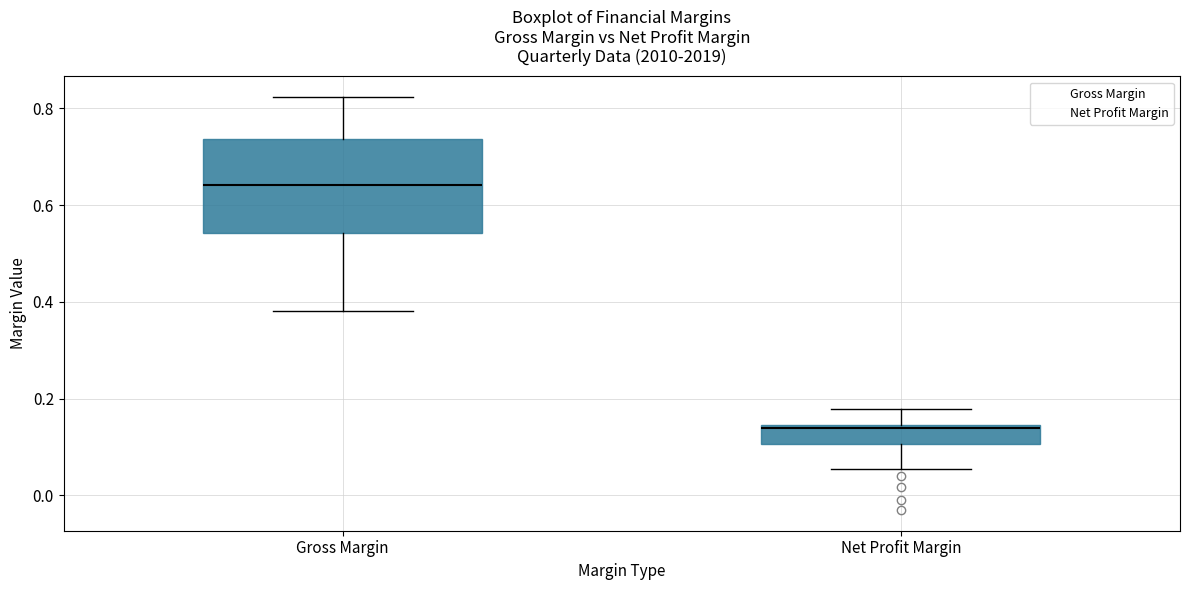

Reading left to right, transcribe this box plot: for each box, give where its median line is, the range the box spans, and where its two whiskers end, as read against the y-axis. The values are not printed on the chart, so give them approximately, as read against the axis.

Gross Margin: median 0.64, box 0.54 to 0.74, whiskers 0.38 to 0.82
Net Profit Margin: median 0.14 (just below the box's upper edge), box 0.10 to 0.14, whiskers 0.06 to 0.18